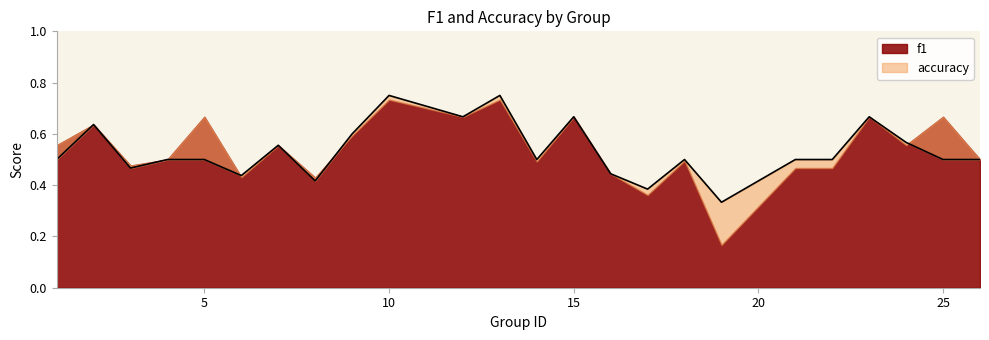

What is the change in value from 6 to 25?

+0.1